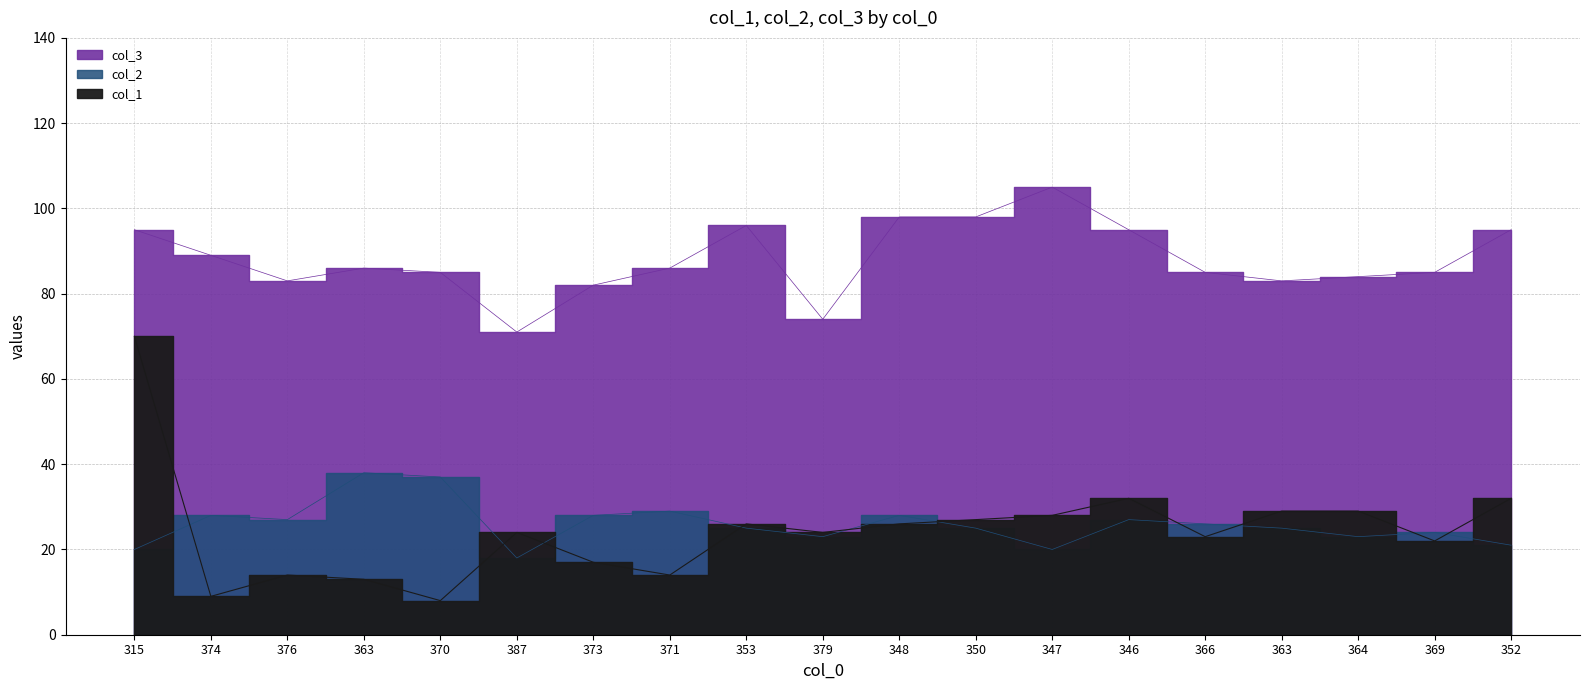

What is the sum of all col_2 values?

492